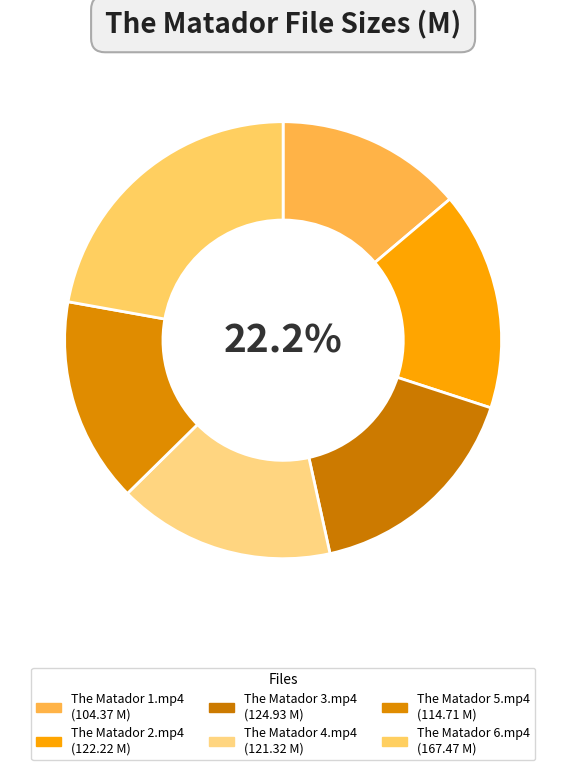

Rank the categories by value from lowest to highest.

The Matador 1.mp4, The Matador 5.mp4, The Matador 4.mp4, The Matador 2.mp4, The Matador 3.mp4, The Matador 6.mp4